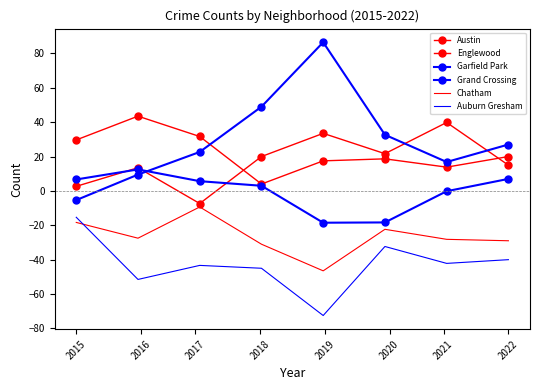

What is the difference between the maximum and minimum values in the Englewood series?

39.5